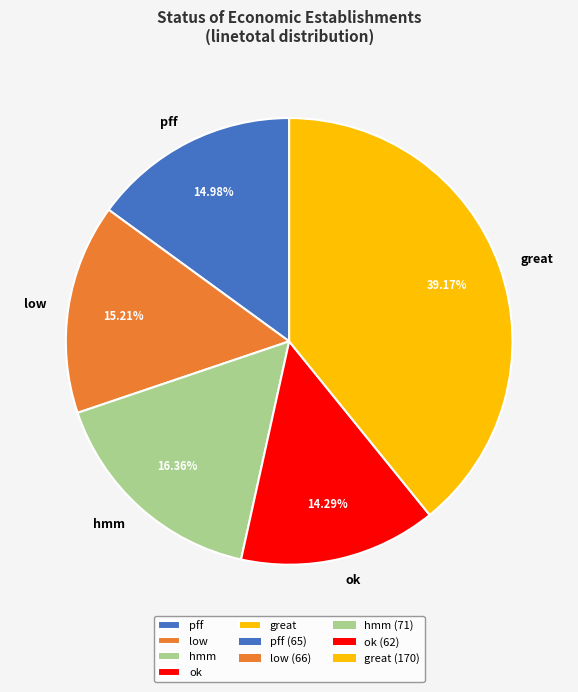

Which slice is the largest?

great